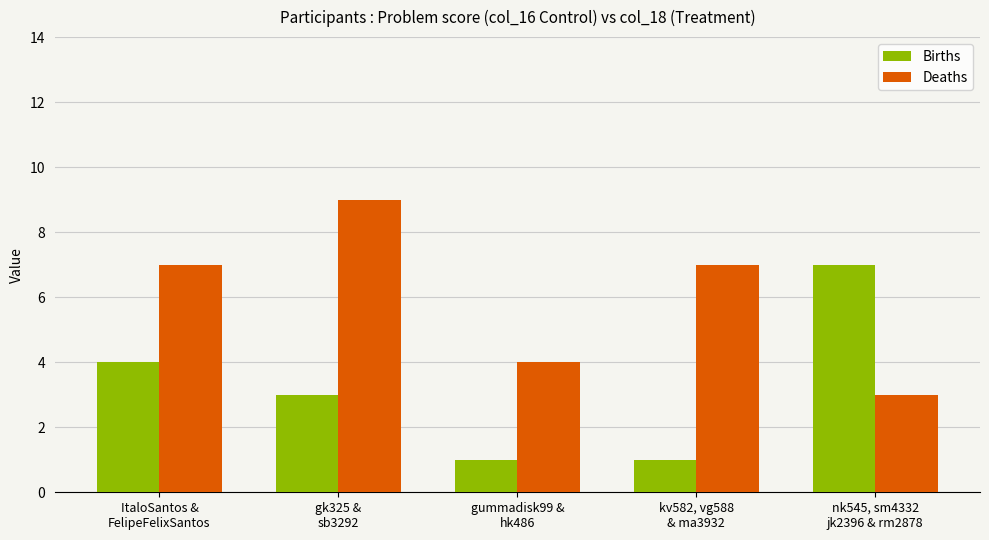

Count the number of data series in this chart.

2